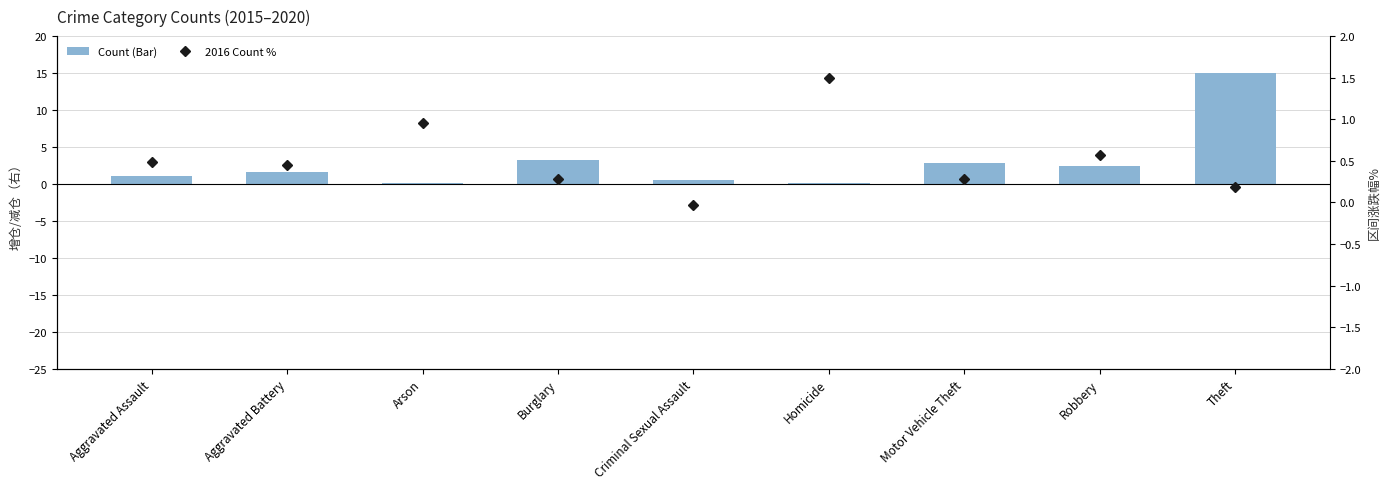

The 2016 Count % series shows 1.4 at Arson. True or false?

False